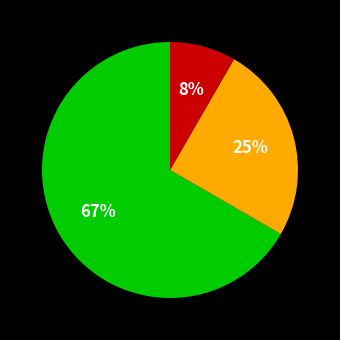

Is there any slice that represents more than half of the pie?

Yes